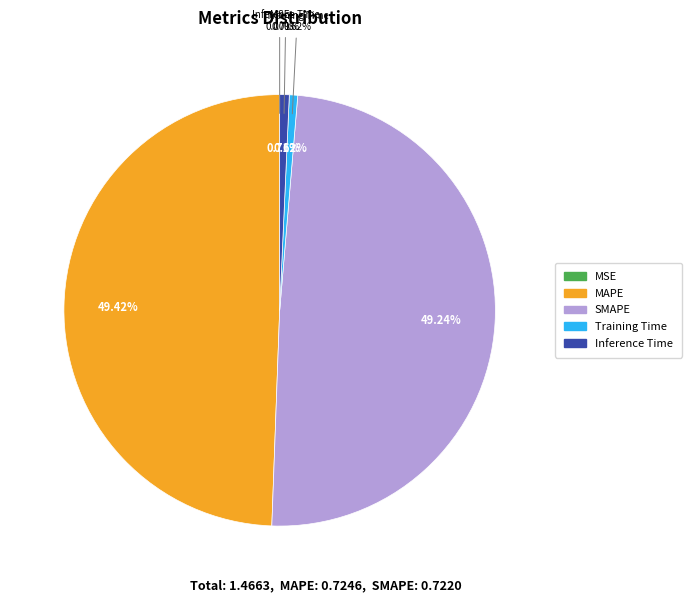

The SMAPE slice represents 49% of the pie. True or false?

True